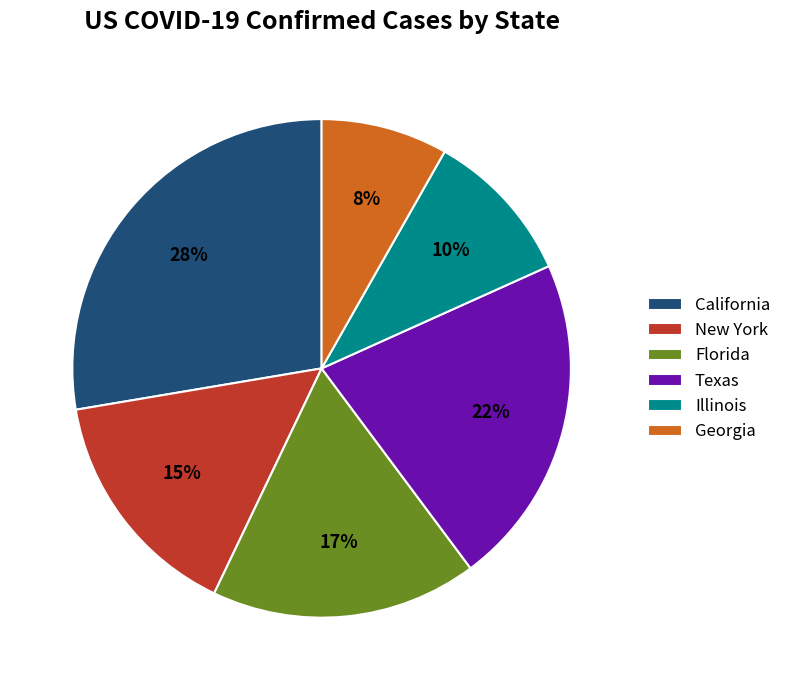

To the nearest percent, what is the average slice percentage?

17%